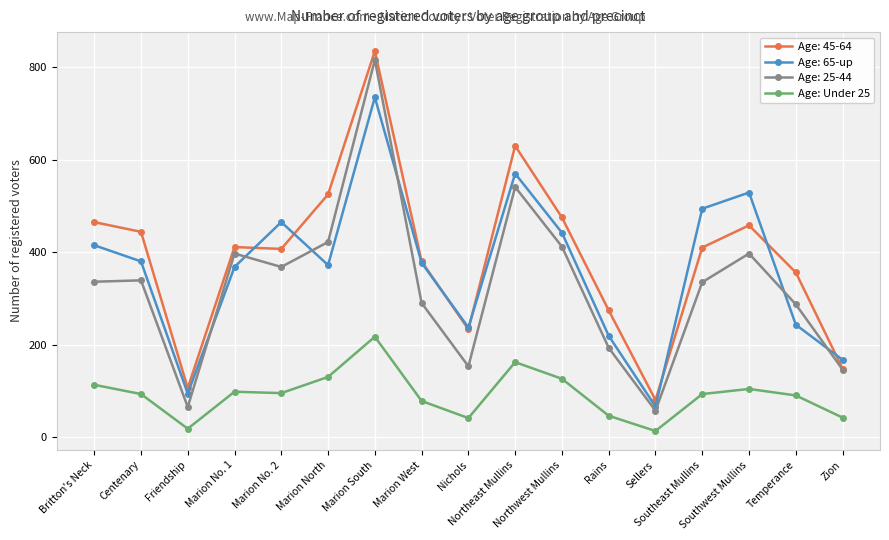

What is the label of the 12th point from the right?

Marion North